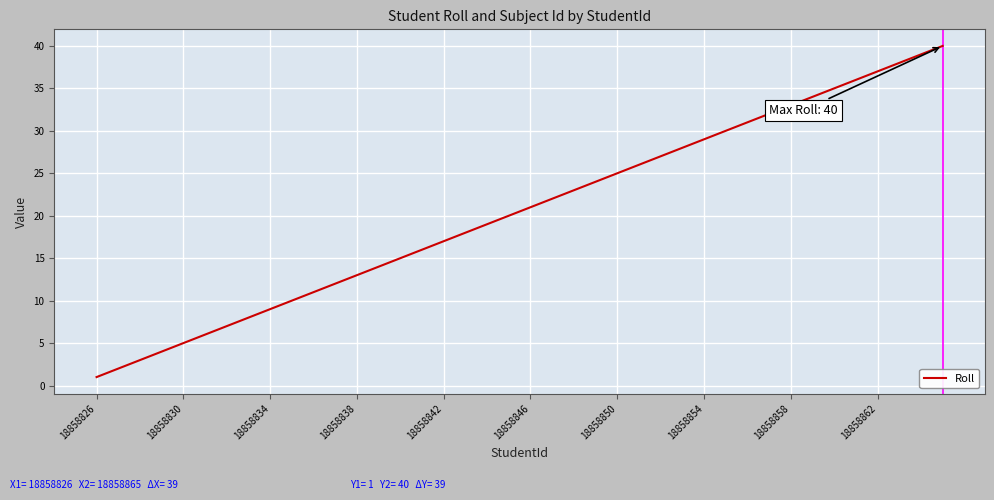

True or false: the data has more than 1 interior local peaks.

False